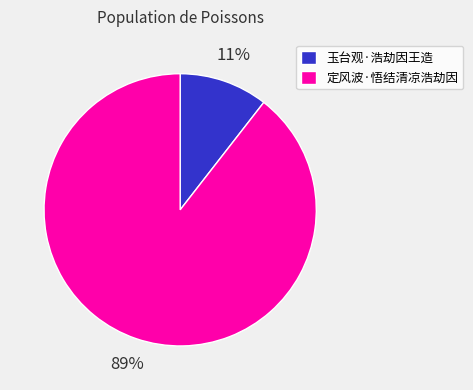

How many slices are in this pie chart?

2